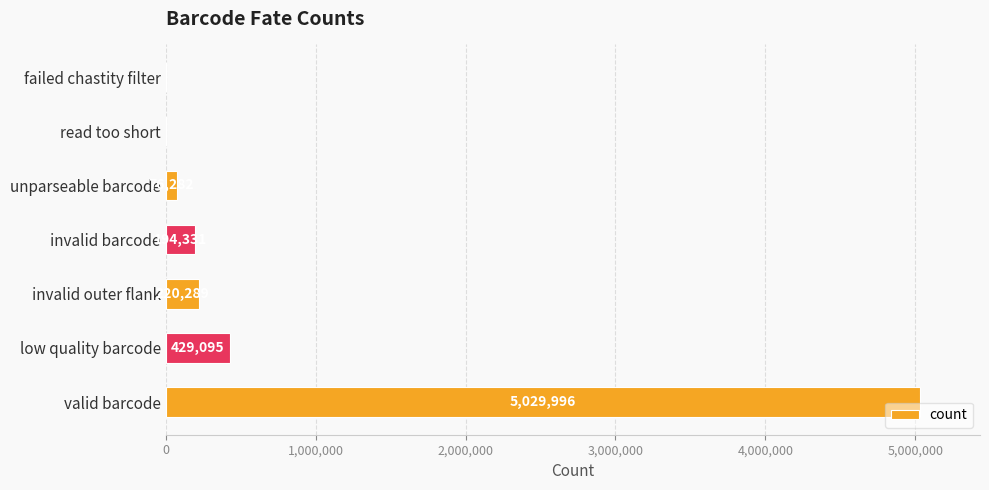

What is the average value?

849999